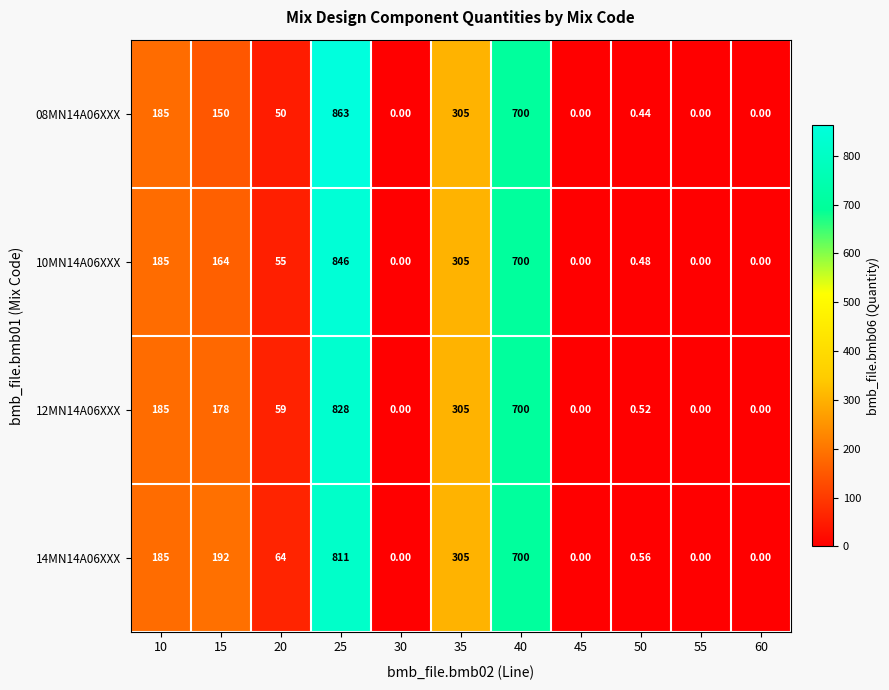

Is the value of 14MN14A06XXX at 10 greater than the value of 12MN14A06XXX at 40?

No